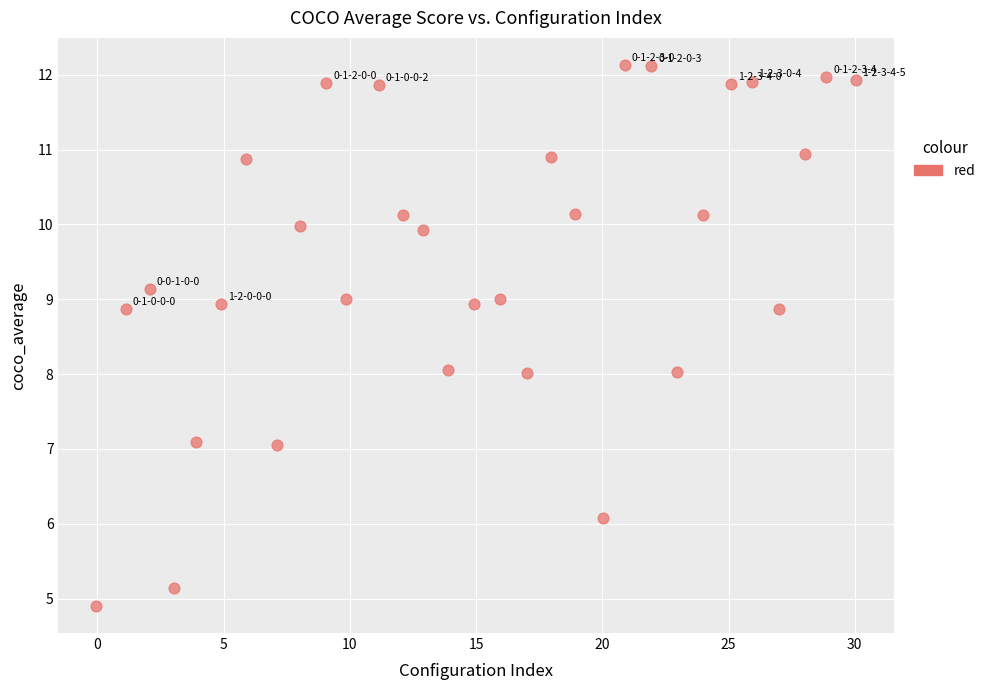

What is the range of X values (max minus min)?

30.1